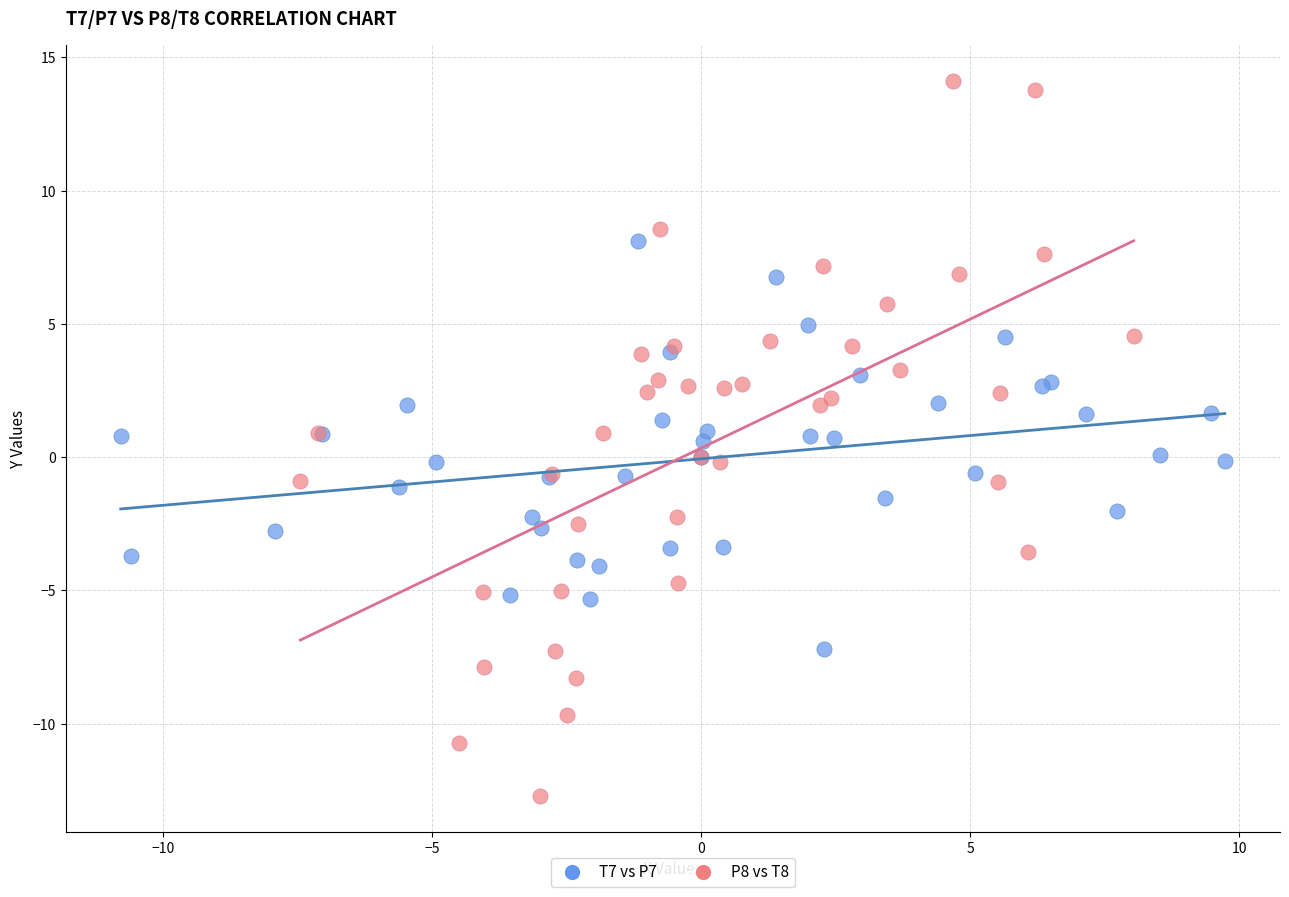

What are all the series names shown in the legend?

T7 vs P7, P8 vs T8